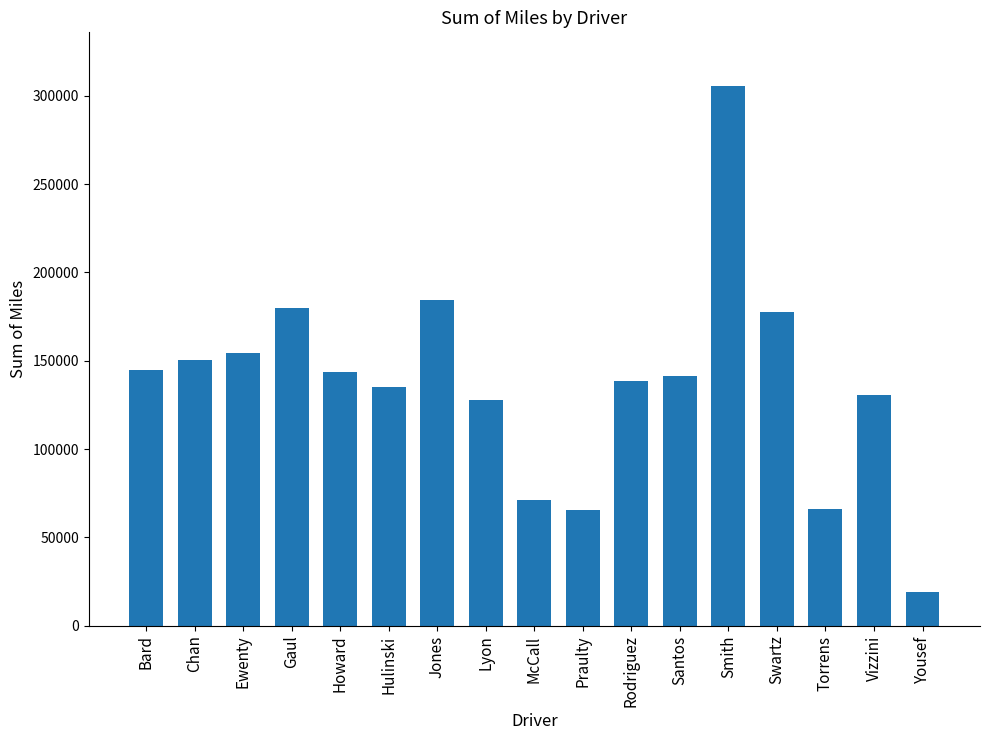

At which label is the value closest to 162387?

Ewenty